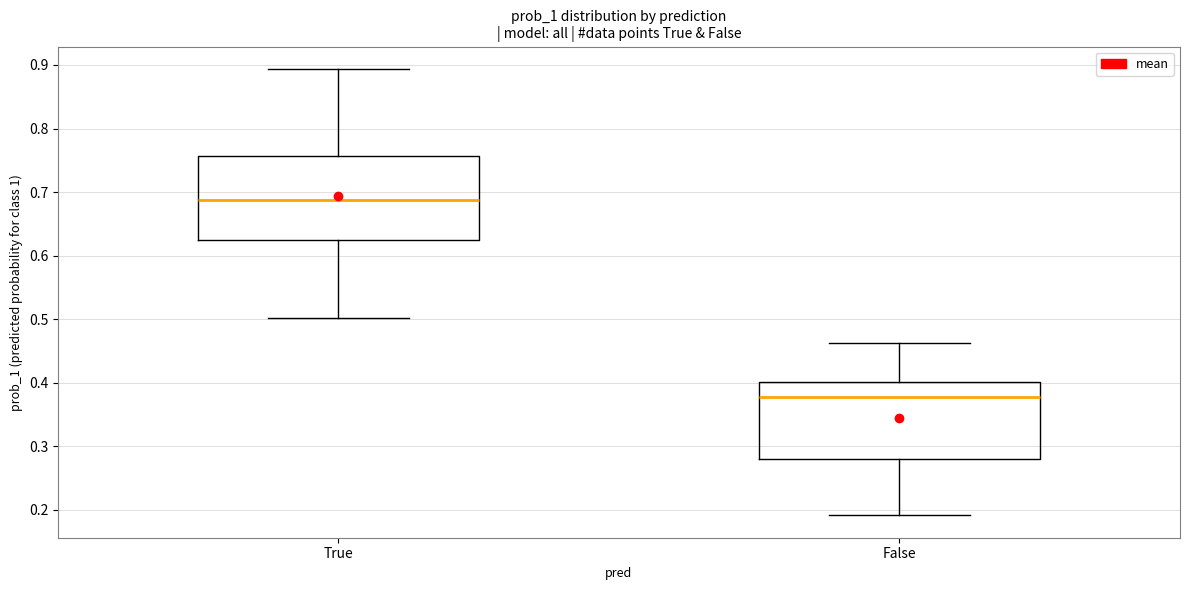

Where is the lower edge of the box for False on the y-axis? The values are not printed on the chart, so give them approximately, as read against the axis.

0.28